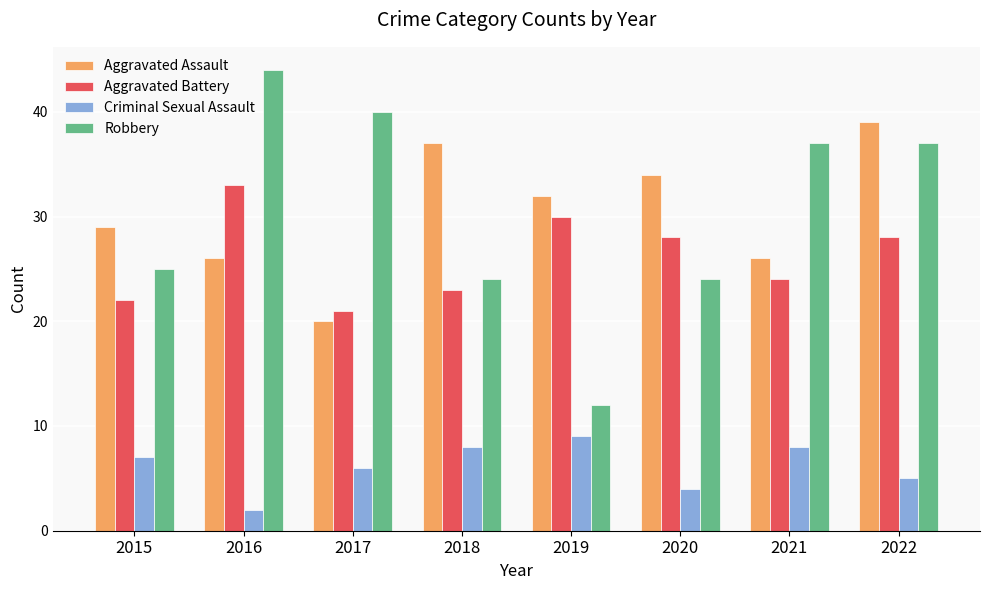

What is the value of the Aggravated Battery bar at the 4th from the left?

23